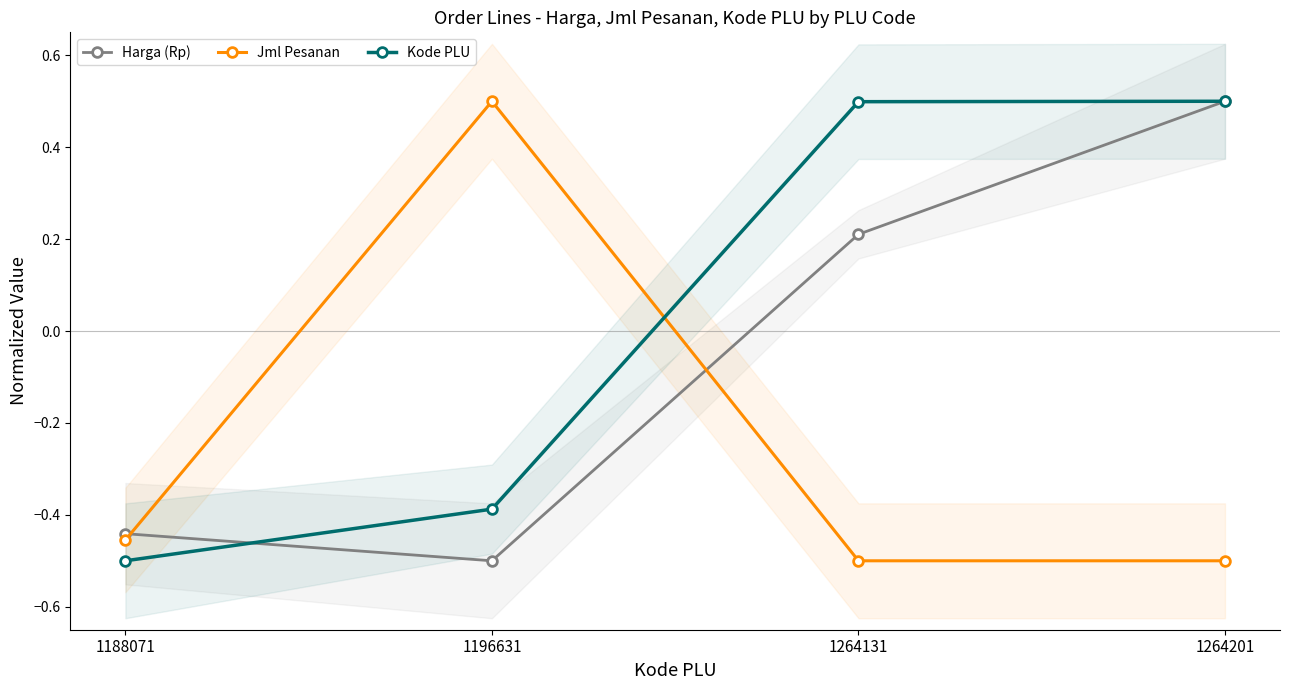

What is the average value of the Jml Pesanan series?

-0.2